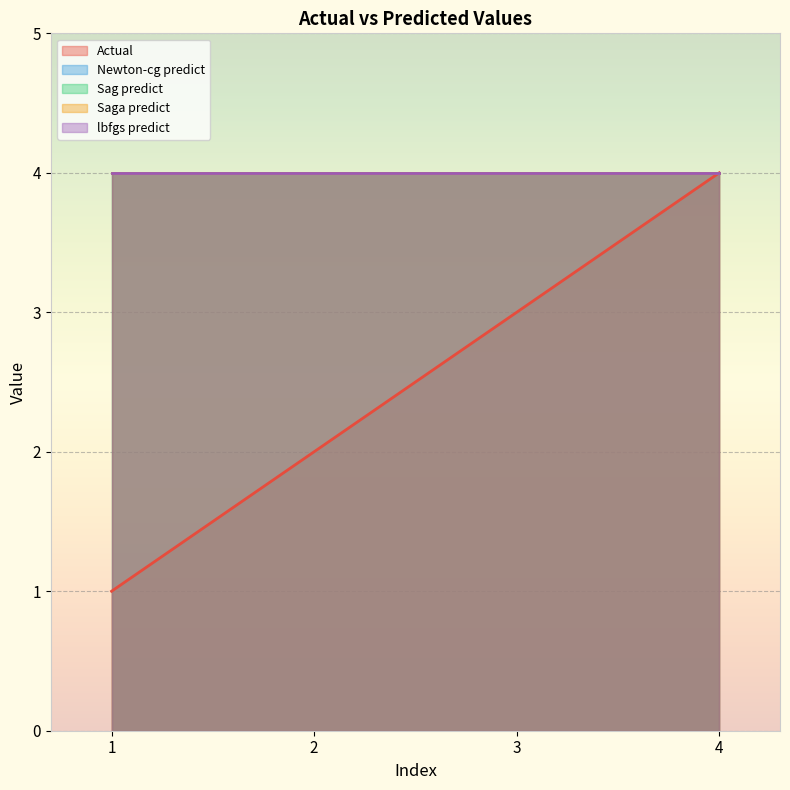

Reading left to right, transcribe all the data shown in this chart.

Actual: 1	2	3	4
Newton-cg predict: 4	4	4	4
Sag predict: 4	4	4	4
Saga predict: 4	4	4	4
lbfgs predict: 4	4	4	4